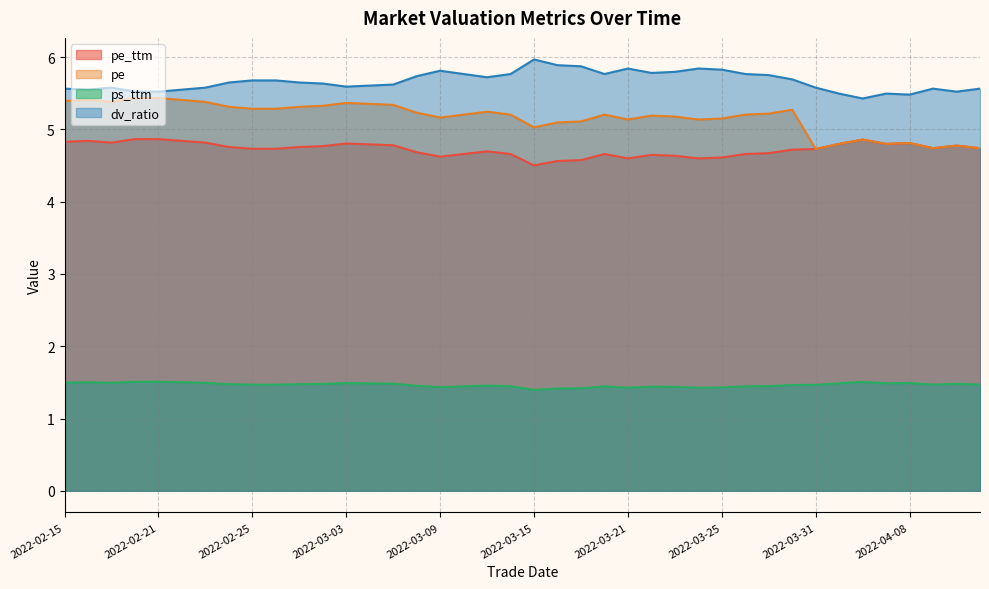

Is it true that pe equals 5.4 at 2022-03-03?

True